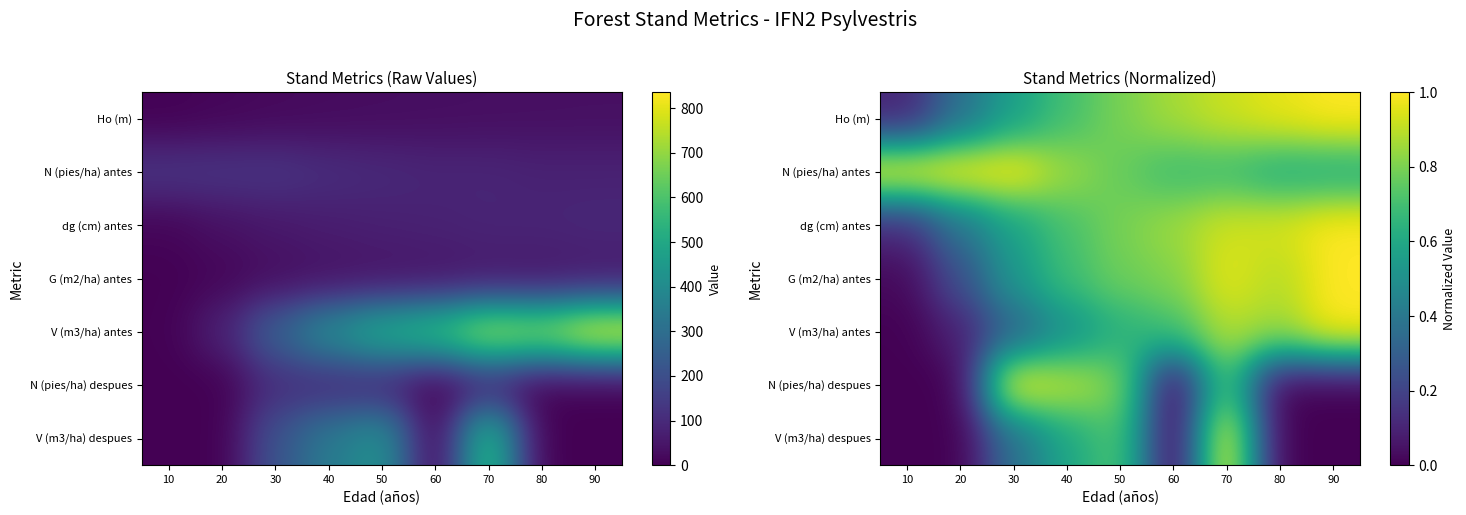

At which category is the sum across all series the highest?

70